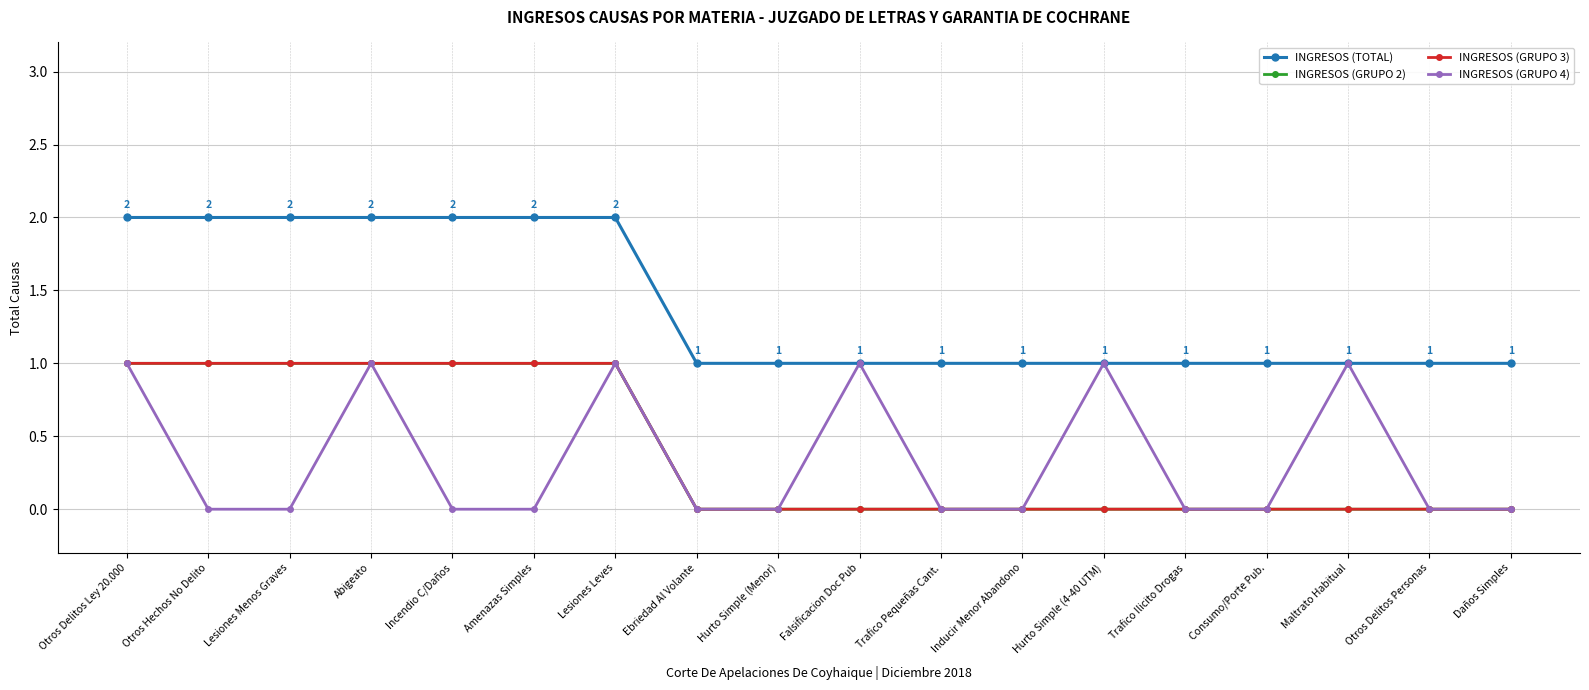

How many distinct data groups are displayed?

4